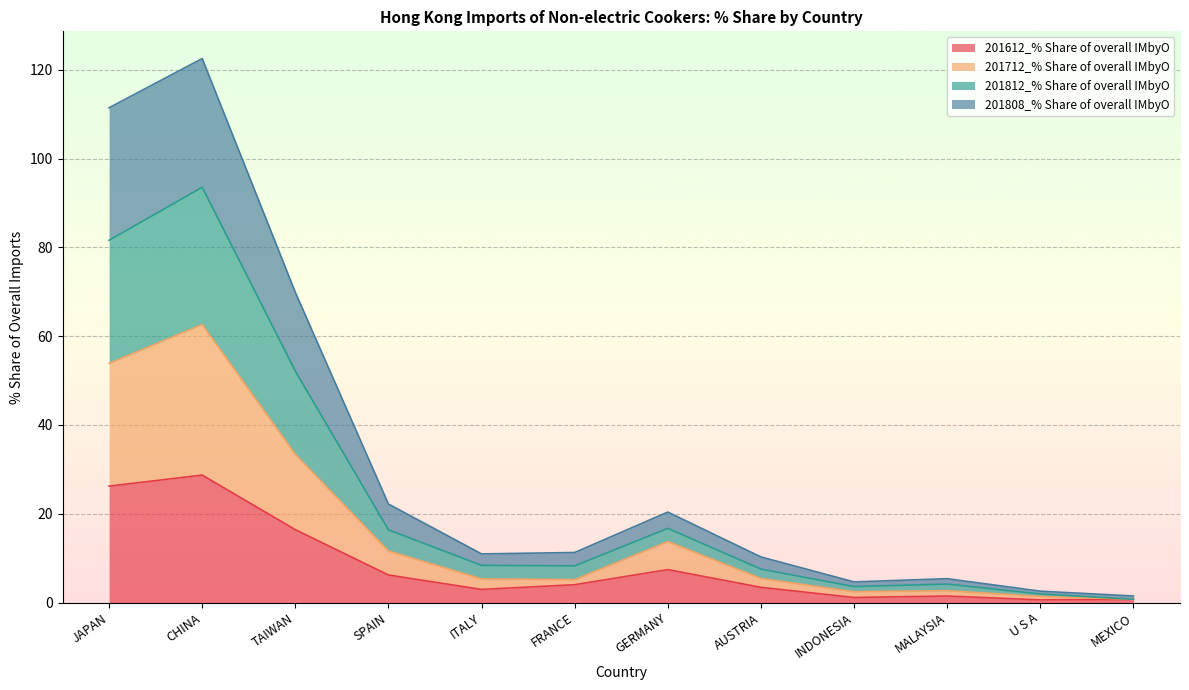

At which category is the sum across all series the highest?

CHINA